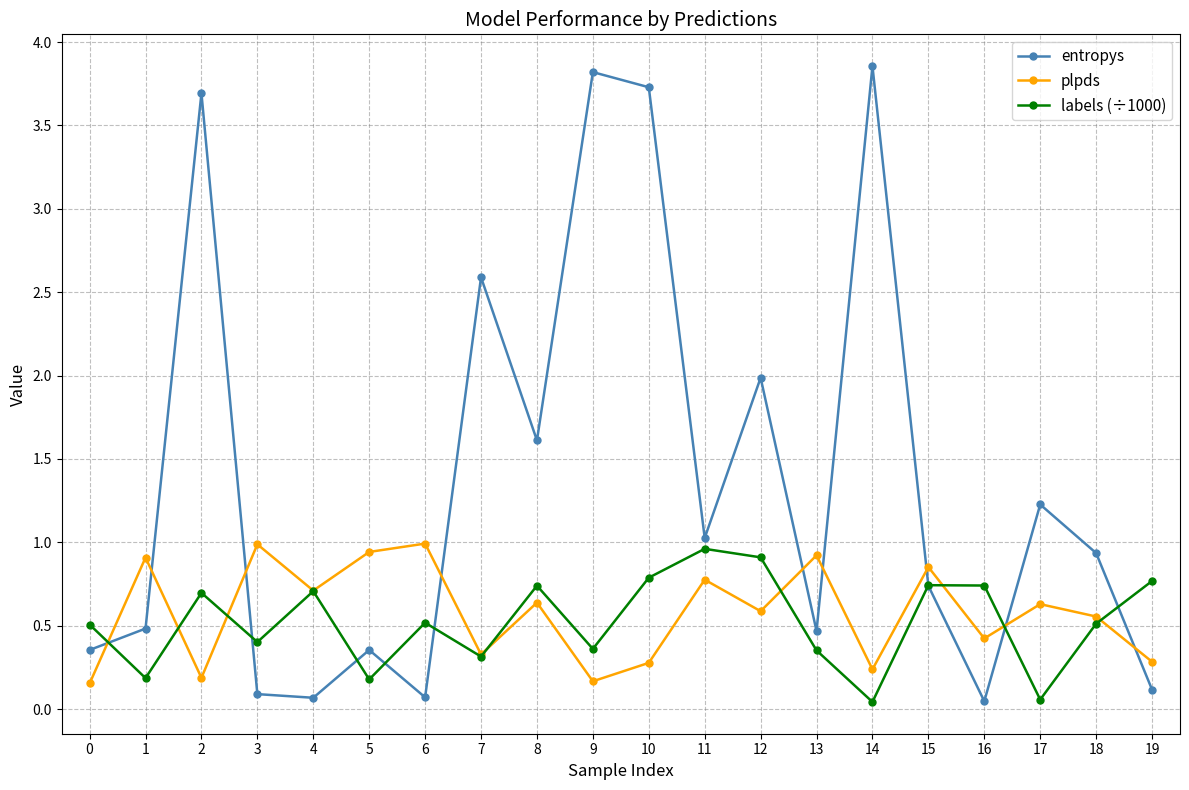

What is the difference between the maximum and minimum values in the plpds series?

0.8